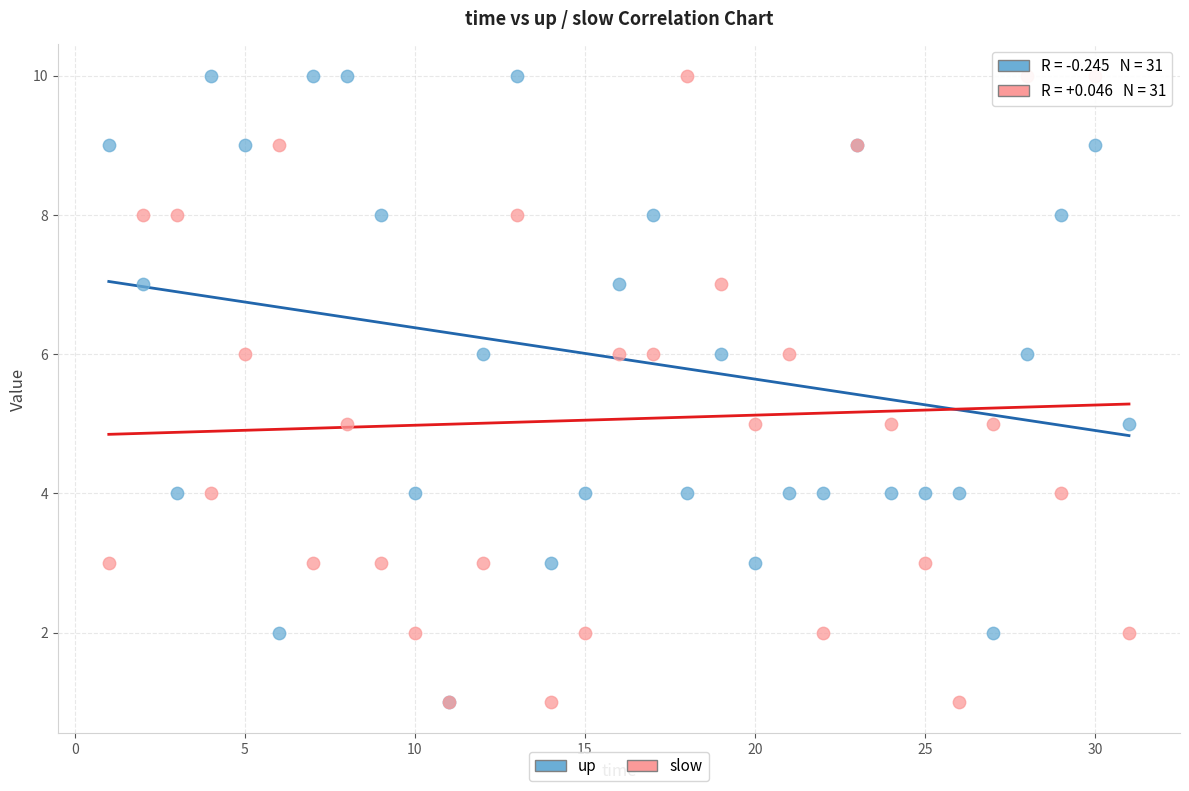

What are all the series names shown in the legend?

up, slow